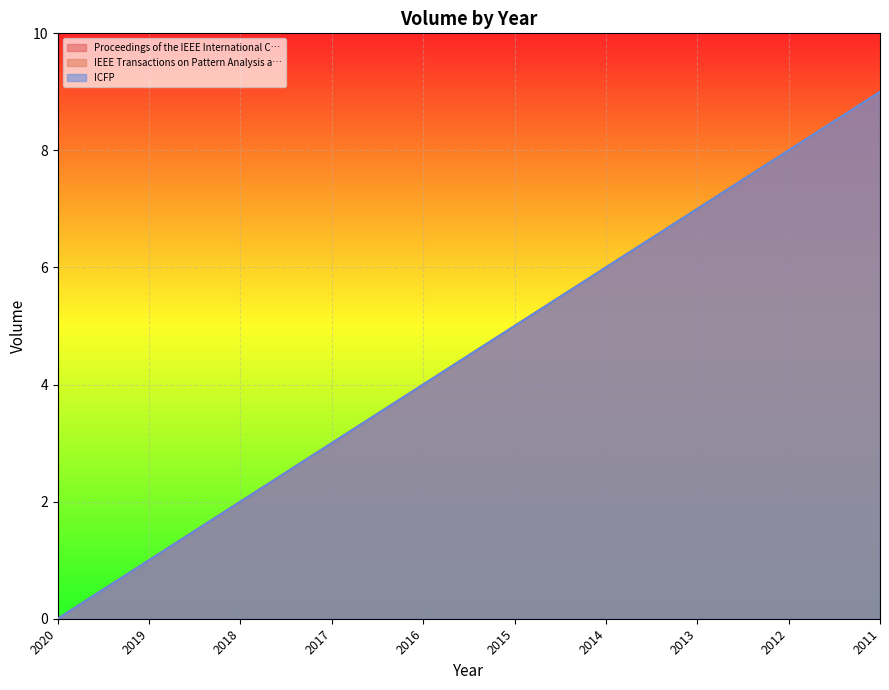

Is the value of ICFP at 2012 greater than the value of Proceedings of the IEEE International C… at 2019?

Yes